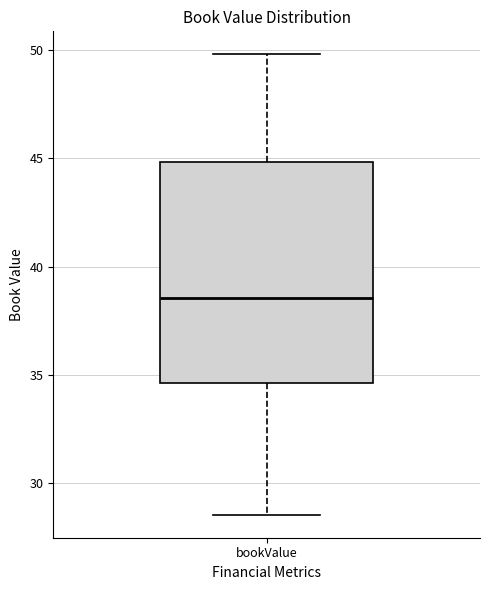

Read this box plot against the y-axis: the position of the median line, the range covered by the box, and the ends of both whiskers. The values are not printed on the chart, so give them approximately, as read against the axis.

median 38.5, box 34.5 to 45.0, whiskers 28.5 to 50.0